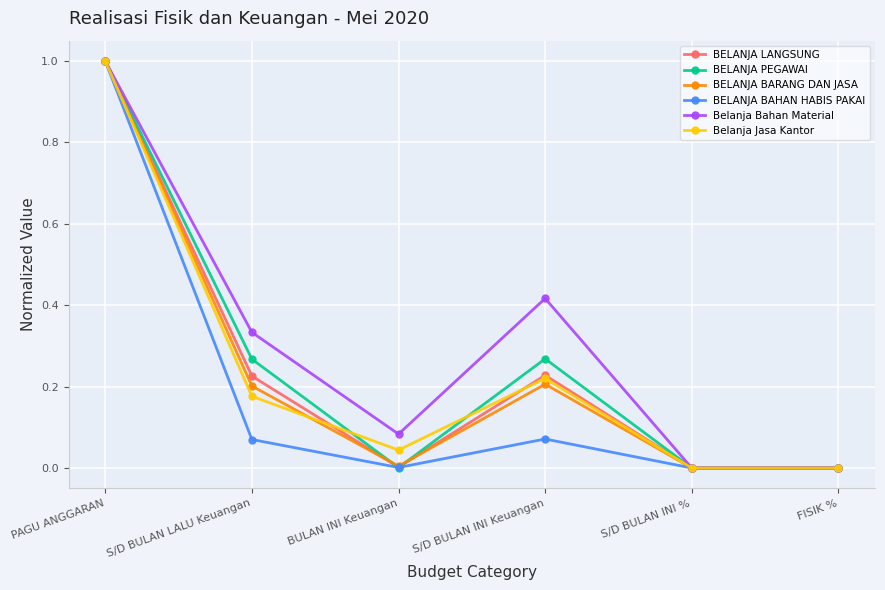

What is the greatest value displayed?

1.0